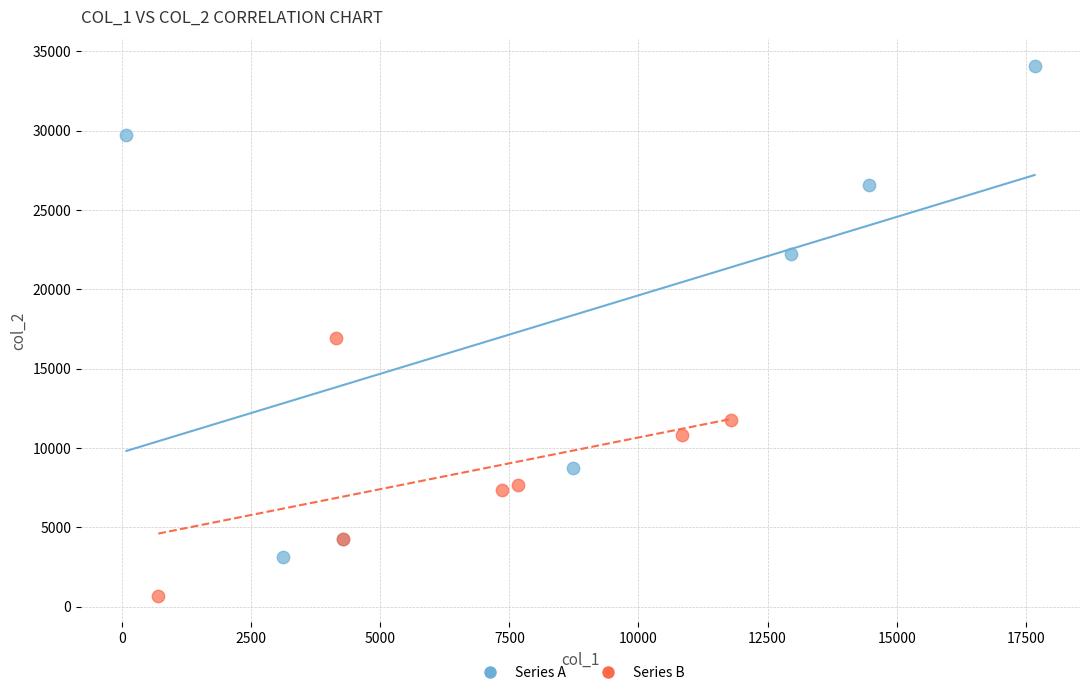

Which series reaches the minimum Y coordinate?

Series B